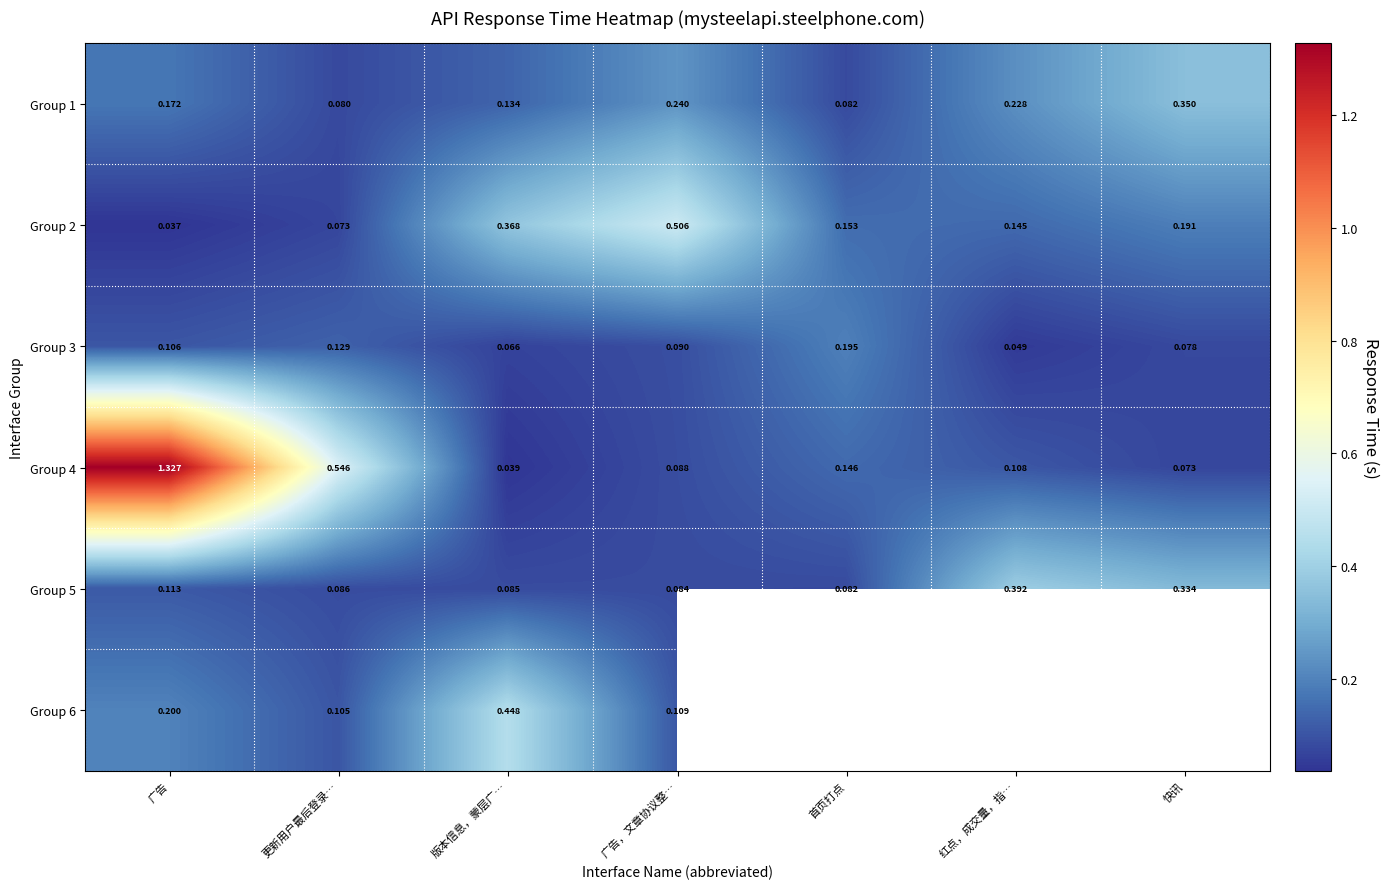

Where is Group 3 nearest to the value 0?

红点，成交量，指…